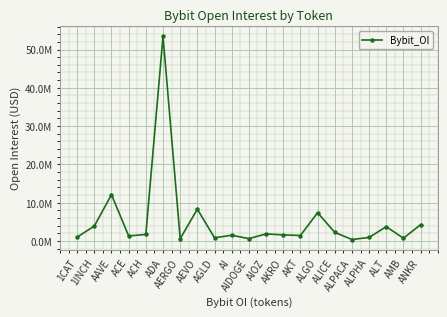

Is this an area chart (filled region under the line)?

No